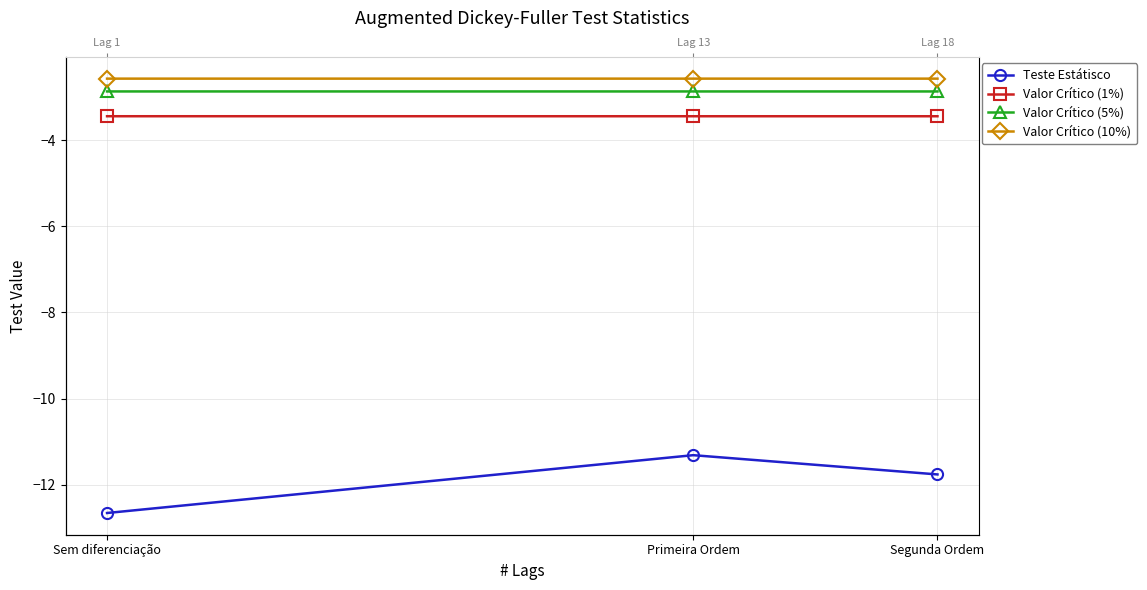

What is the difference between the maximum and minimum values in the Teste Estátisco series?

1.3